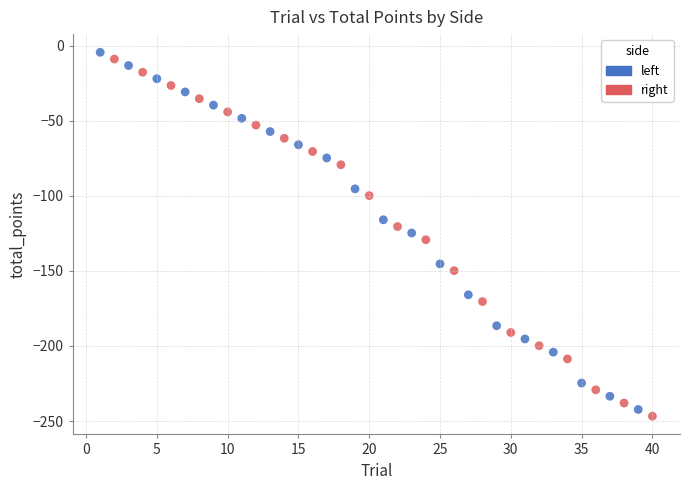

What are all the series names shown in the legend?

left, right